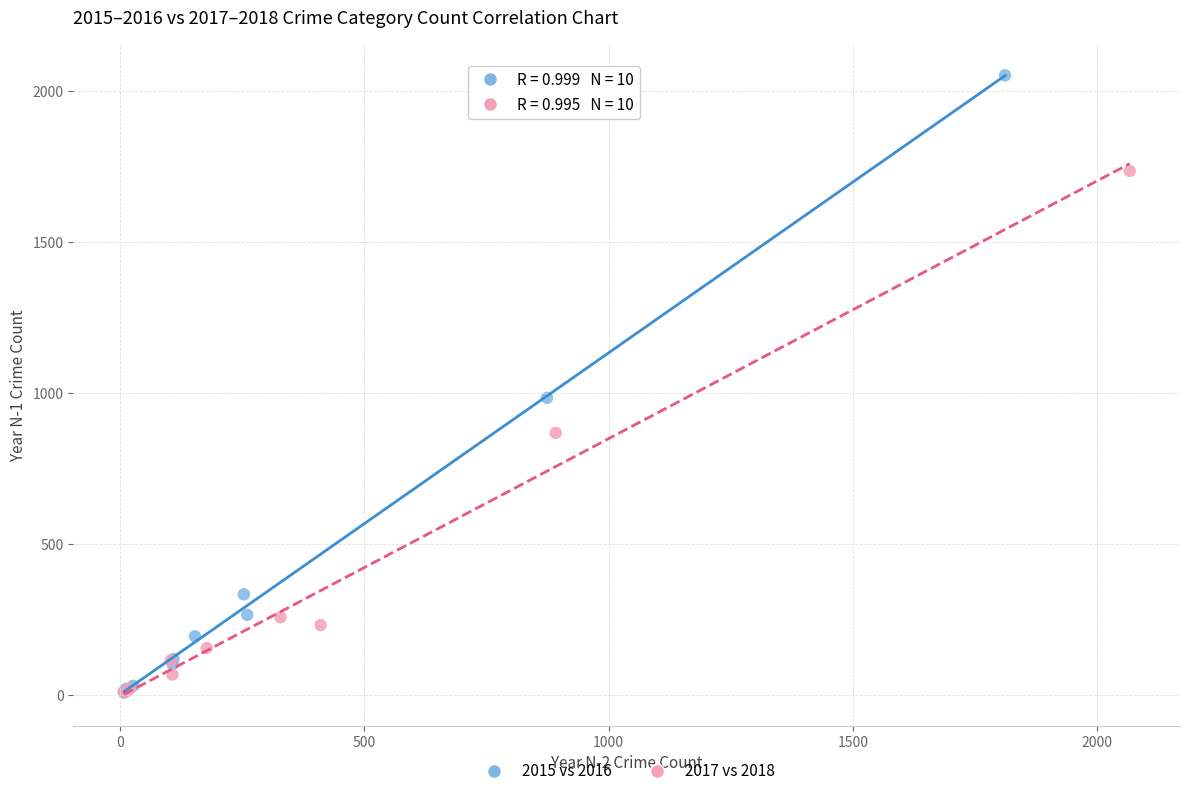

Which series contains the highest Y value?

2015 vs 2016